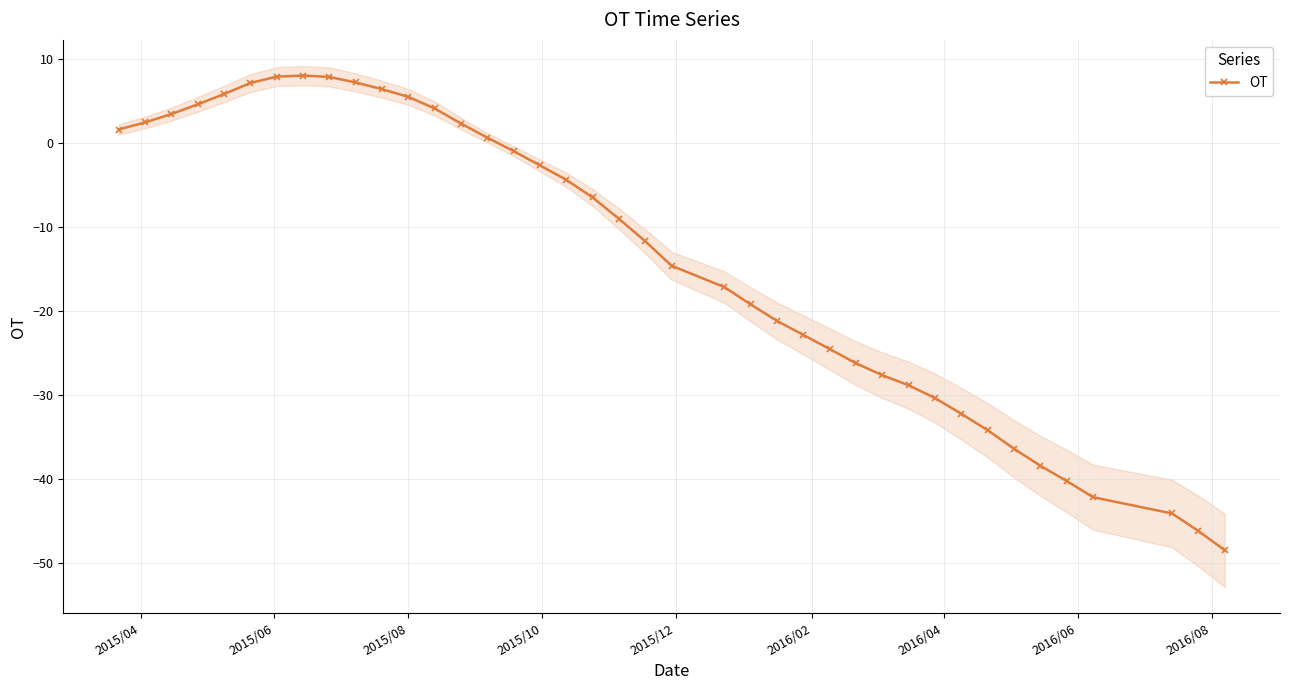

What is the minimum value shown in the chart?

-48.5